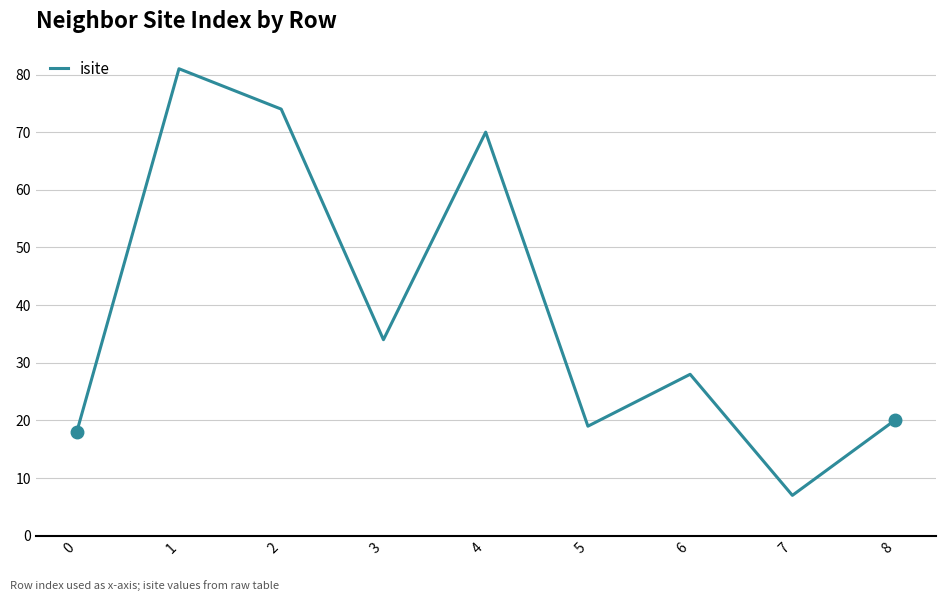

What is the change in value from 2 to 6?

-46